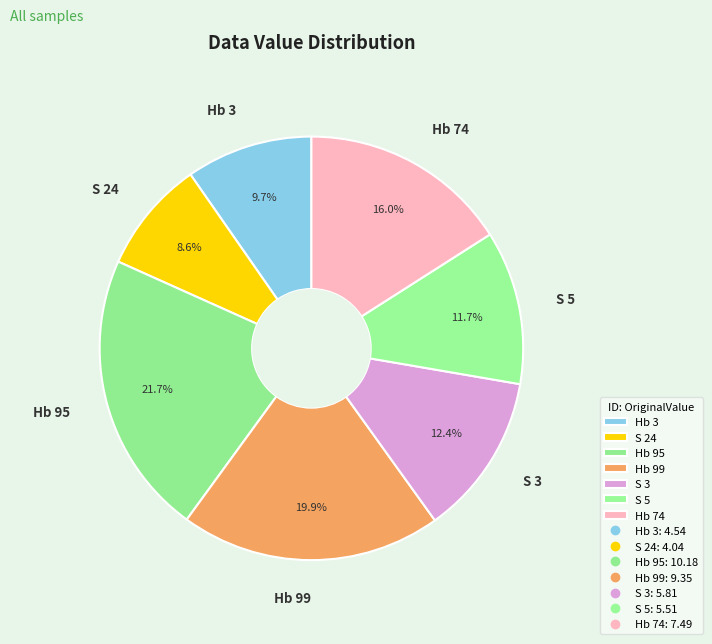

How many slices are in this pie chart?

7